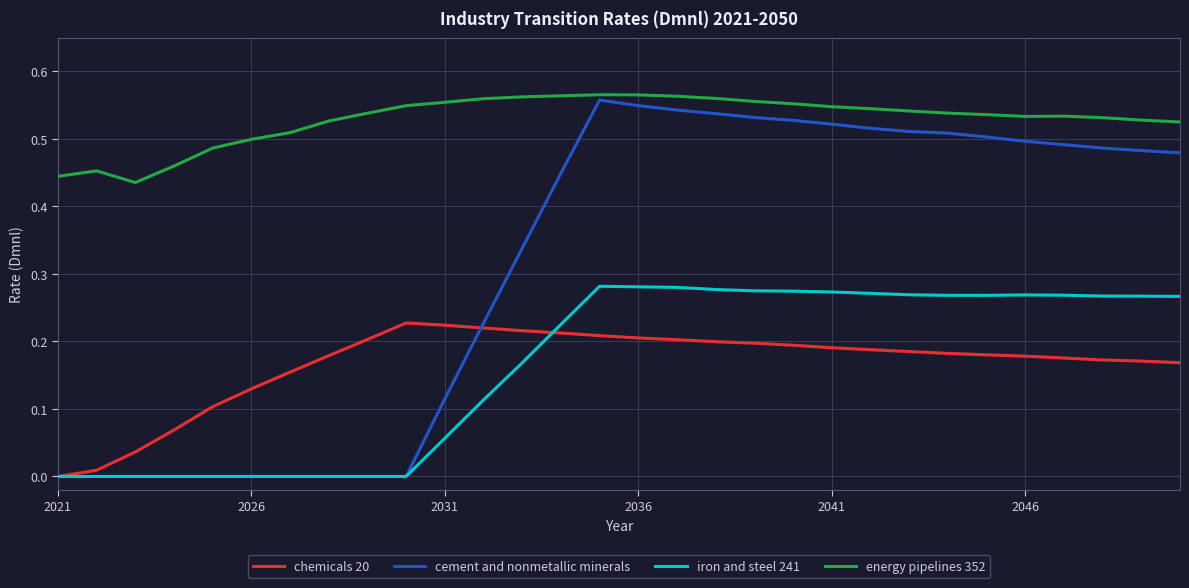

True or false: chemicals 20 and energy pipelines 352 intersect in this chart.

False